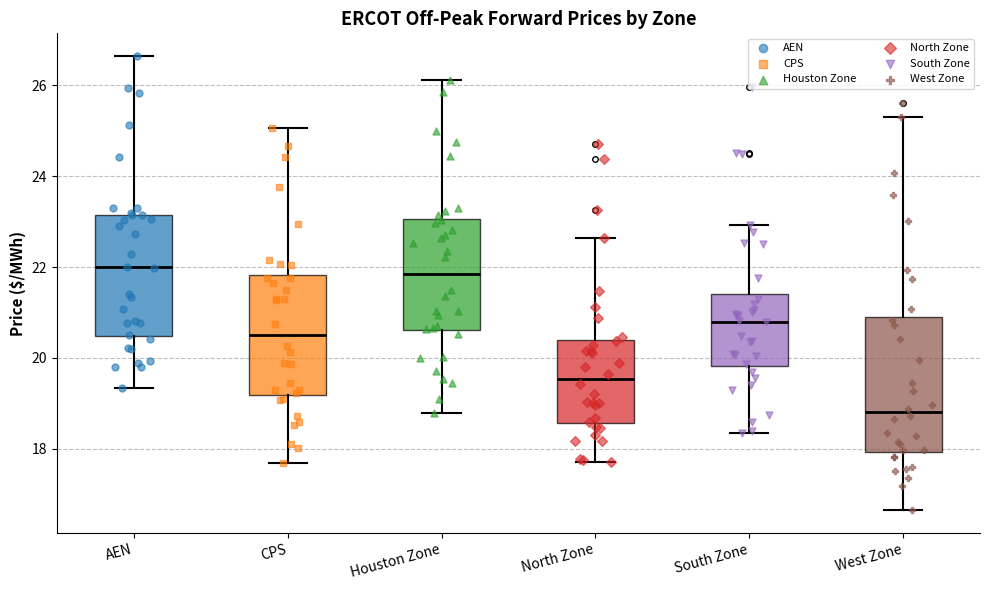

Where does the median line of the box for North Zone sit on the y-axis? The values are not printed on the chart, so give them approximately, as read against the axis.

19.6